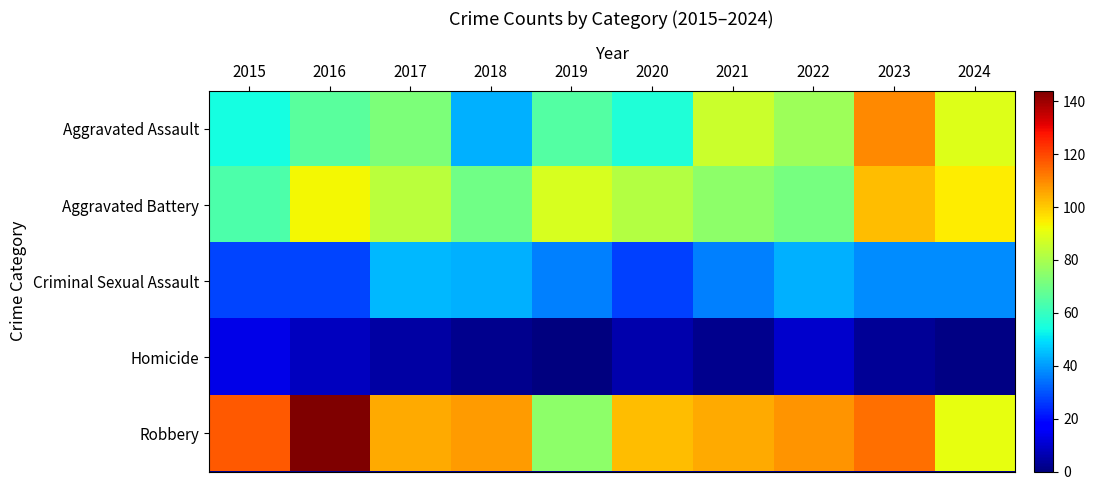

Between 2018 and 2022, which series saw the biggest shift?

Aggravated Assault